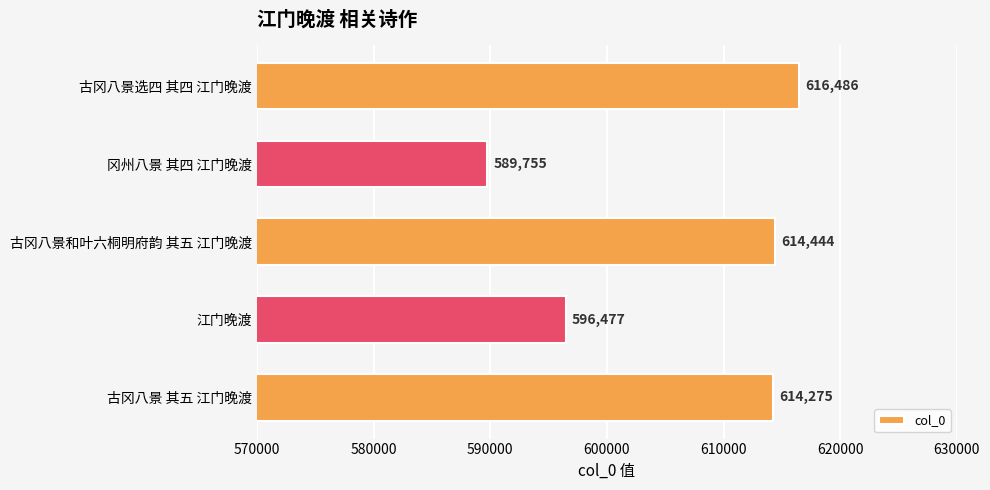

What is the average value?

606287